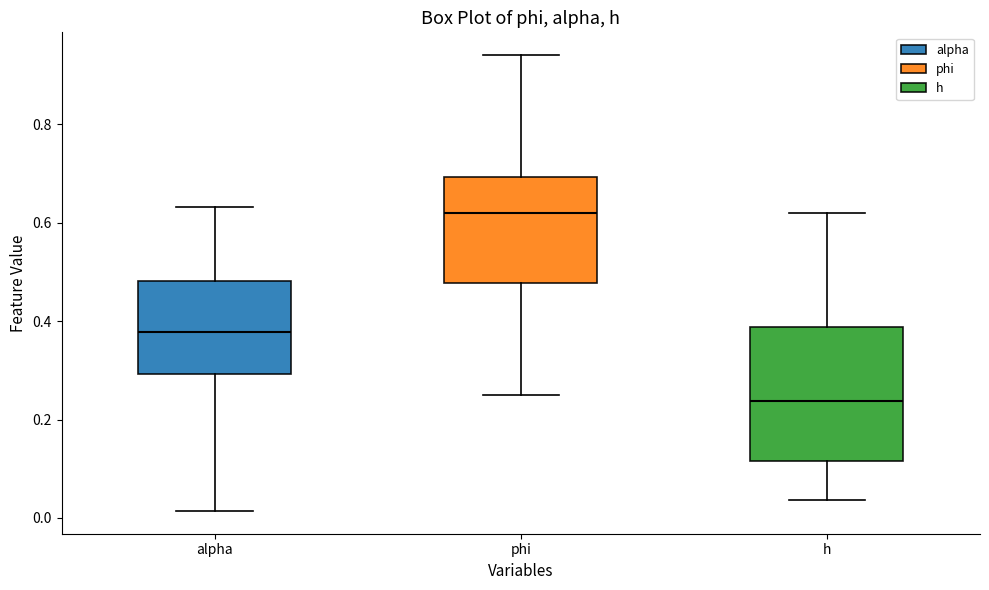

Reading left to right, transcribe this box plot: for each box, give where its median line is, the range the box spans, and where its two whiskers end, as read against the y-axis. The values are not printed on the chart, so give them approximately, as read against the axis.

alpha: median 0.38, box 0.30 to 0.48, whiskers 0.02 to 0.64
phi: median 0.62, box 0.48 to 0.70, whiskers 0.26 to 0.94
h: median 0.24, box 0.12 to 0.38, whiskers 0.04 to 0.62